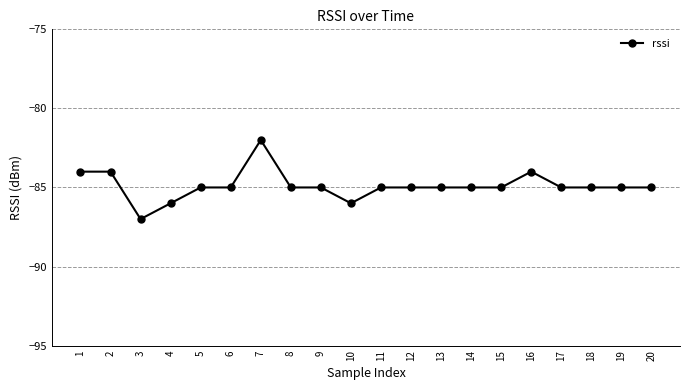

True or false: there are more than 0 points higher than both neighbors.

True